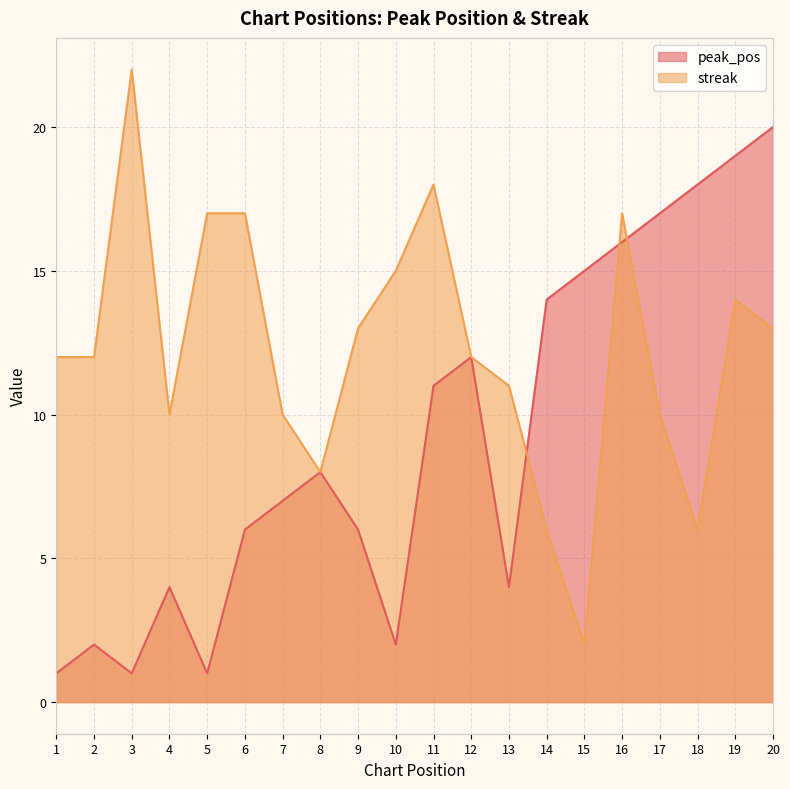

What is the sum of all streak values?

245